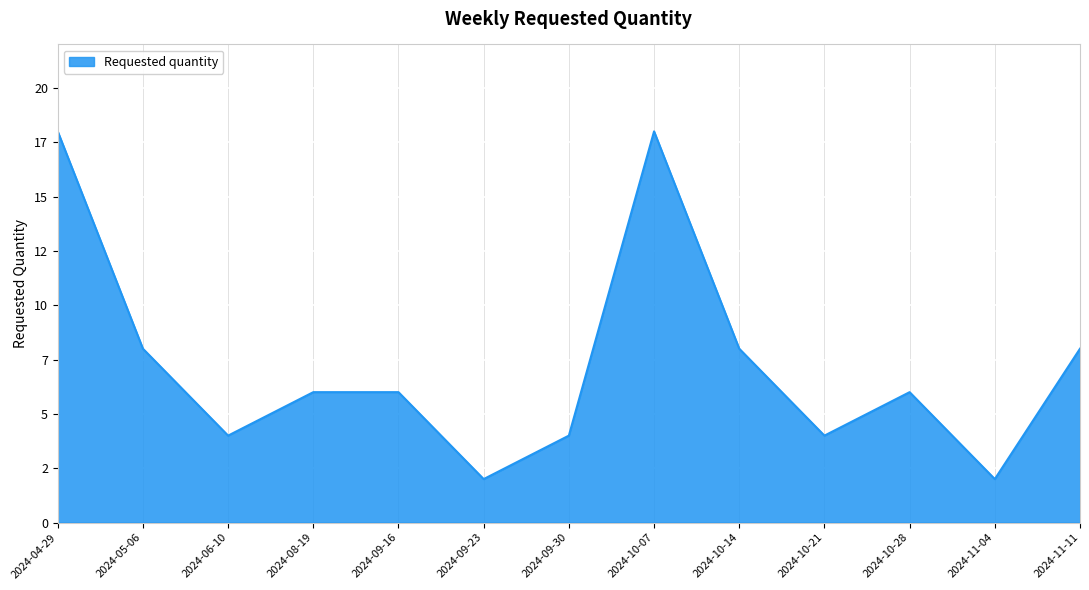

Does the chart display data point markers on the line(s)?

No